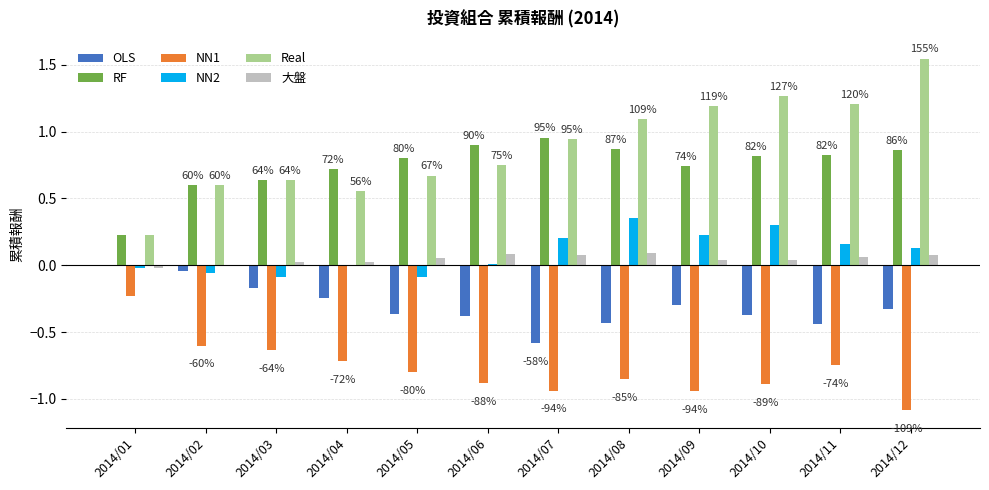

Is the value of OLS at 2014/07 greater than the value of RF at 2014/08?

No